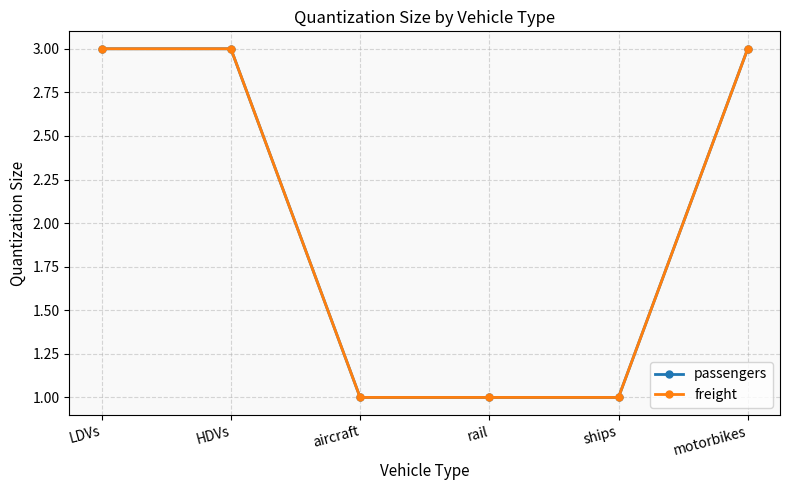

True or false: freight and passengers cross at least once.

False